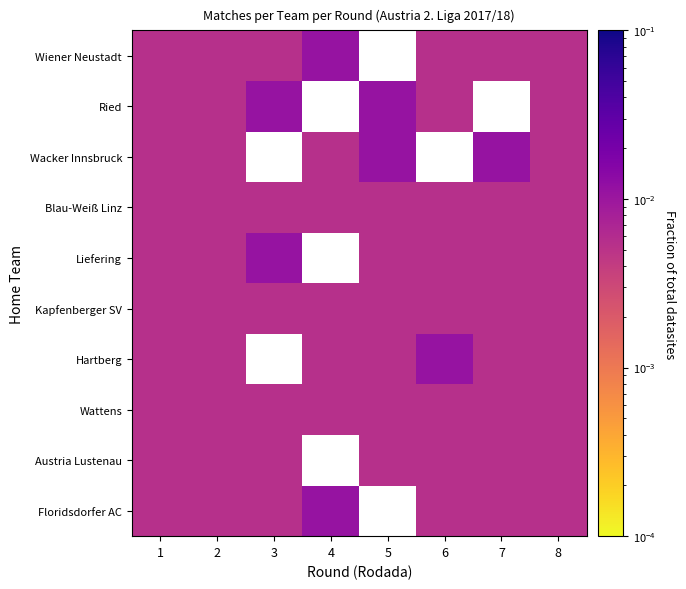

How many values in Wiener Neustadt are above zero?

7